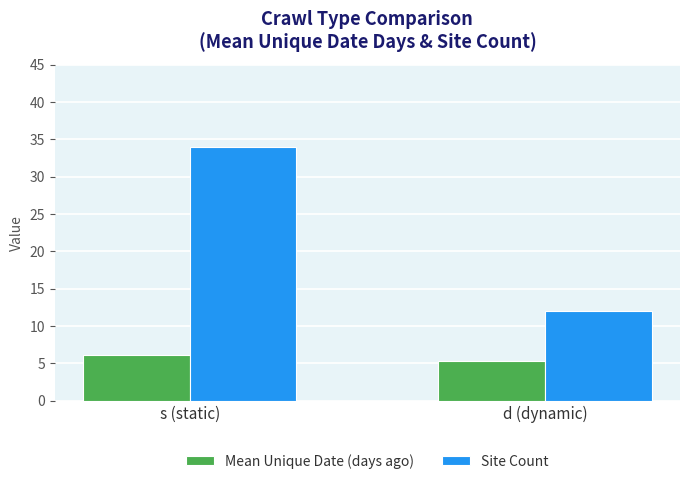

Rank the series by their maximum value, from lowest to highest.

Mean Unique Date (days ago), Site Count